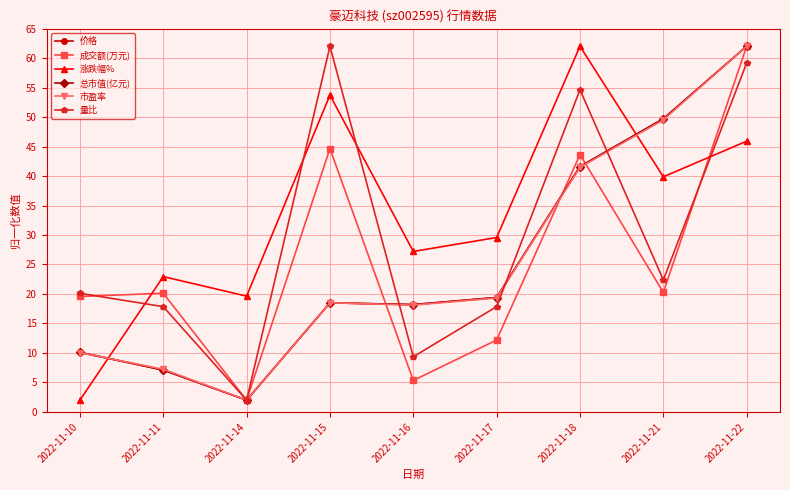

How many lines are shown in the chart?

6